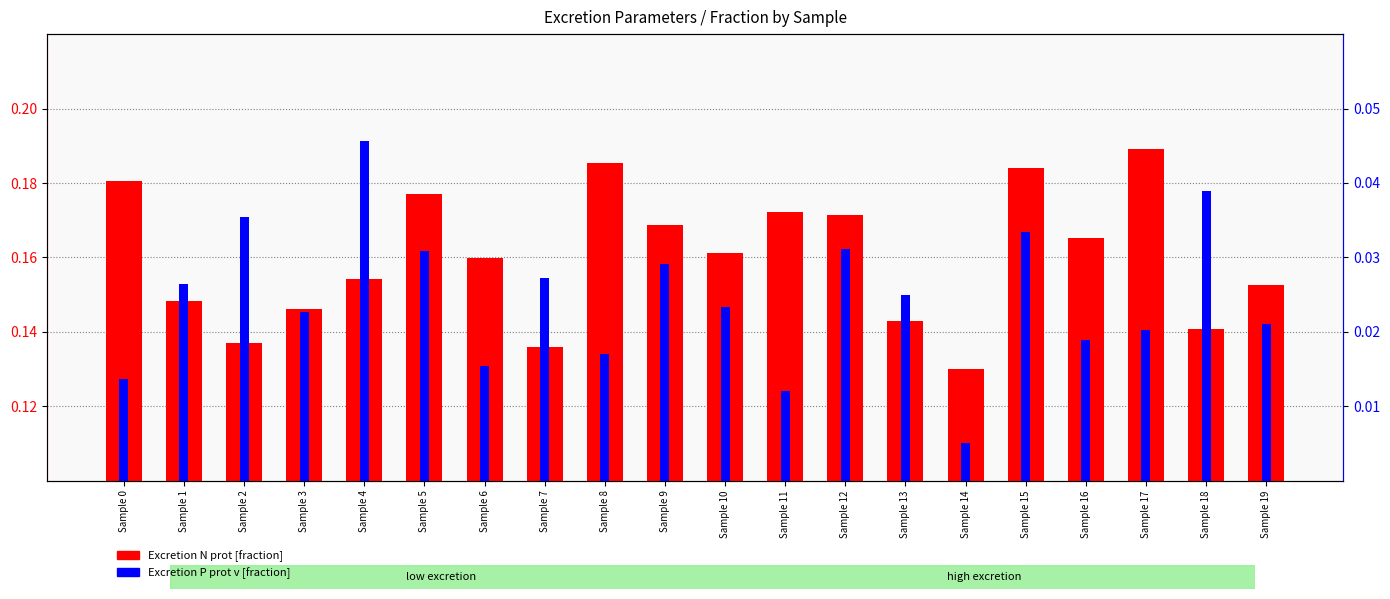

What is the total value across all series at Sample 6?

0.2